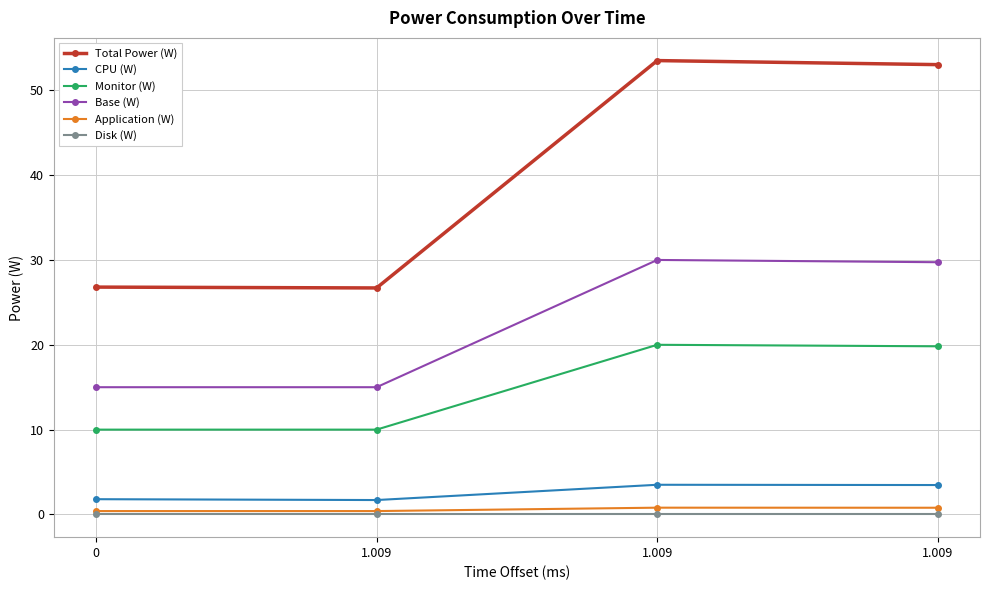

What are all the series names shown in the legend?

Total Power (W), CPU (W), Monitor (W), Base (W), Application (W), Disk (W)